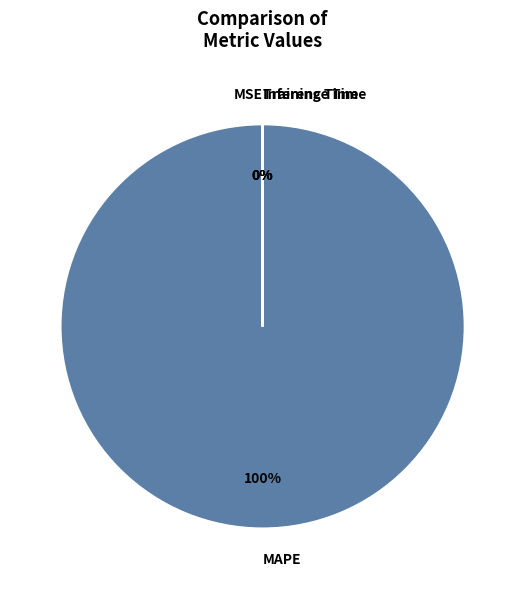

Is it true that Inference Time is 9% of the pie?

False